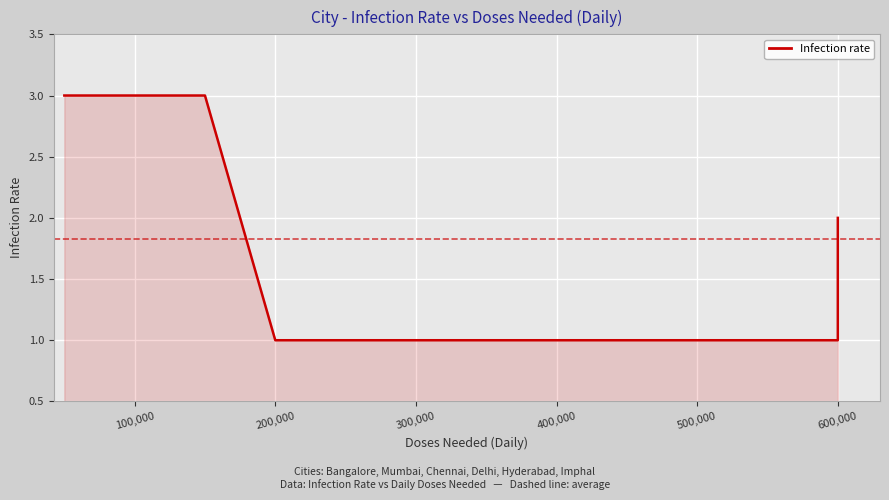

What is the label of the 2nd point from the left?

100,000